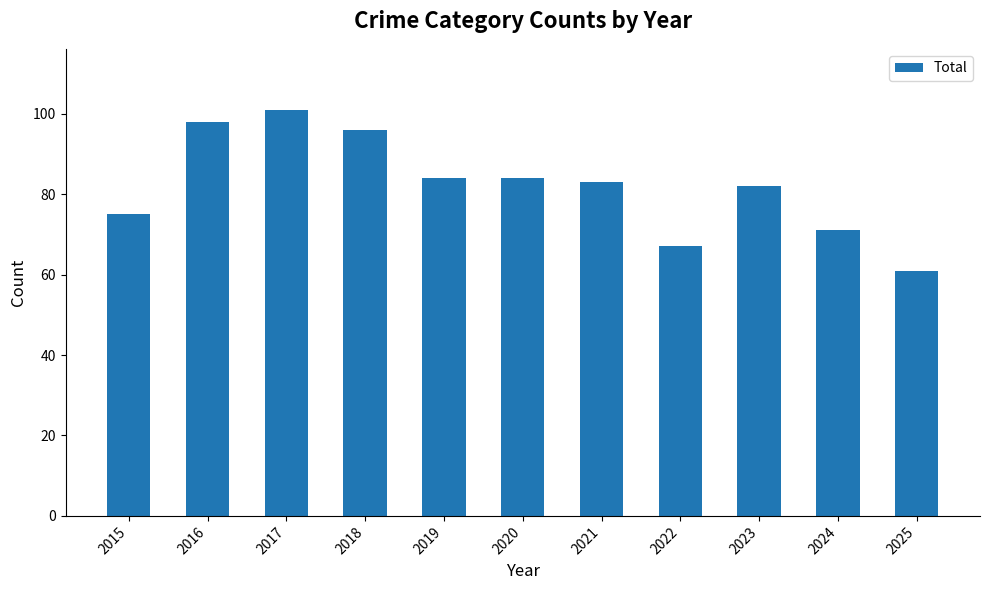

How many bars are there in total?

11